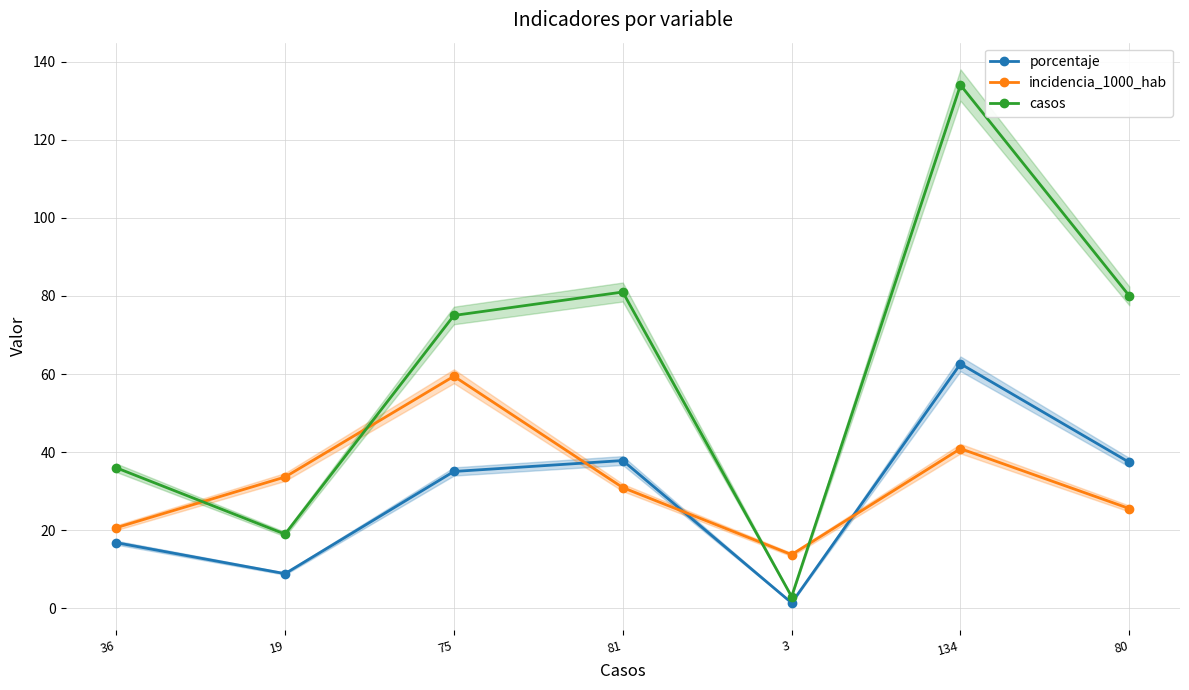

True or false: casos and porcentaje cross at least once.

False